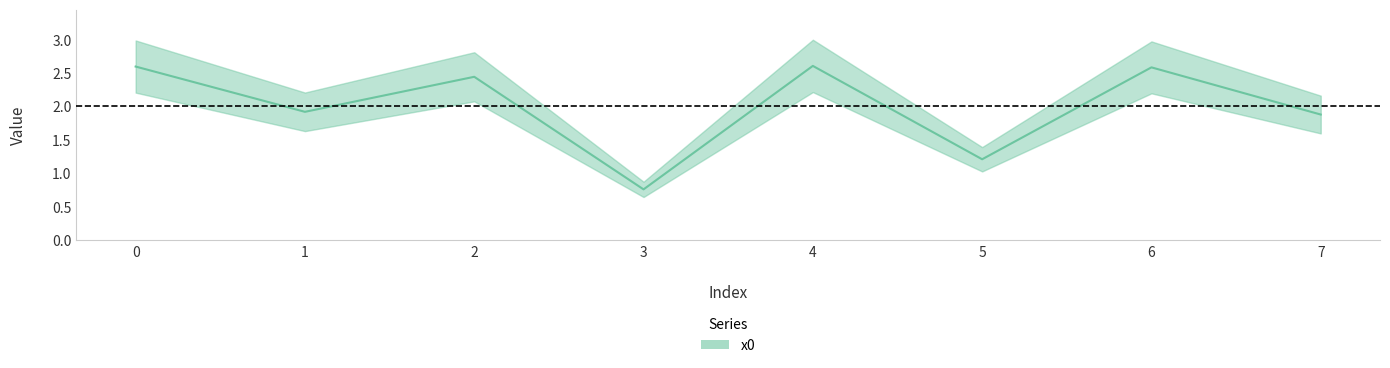

What is the value of the 7th point from the left?

2.6